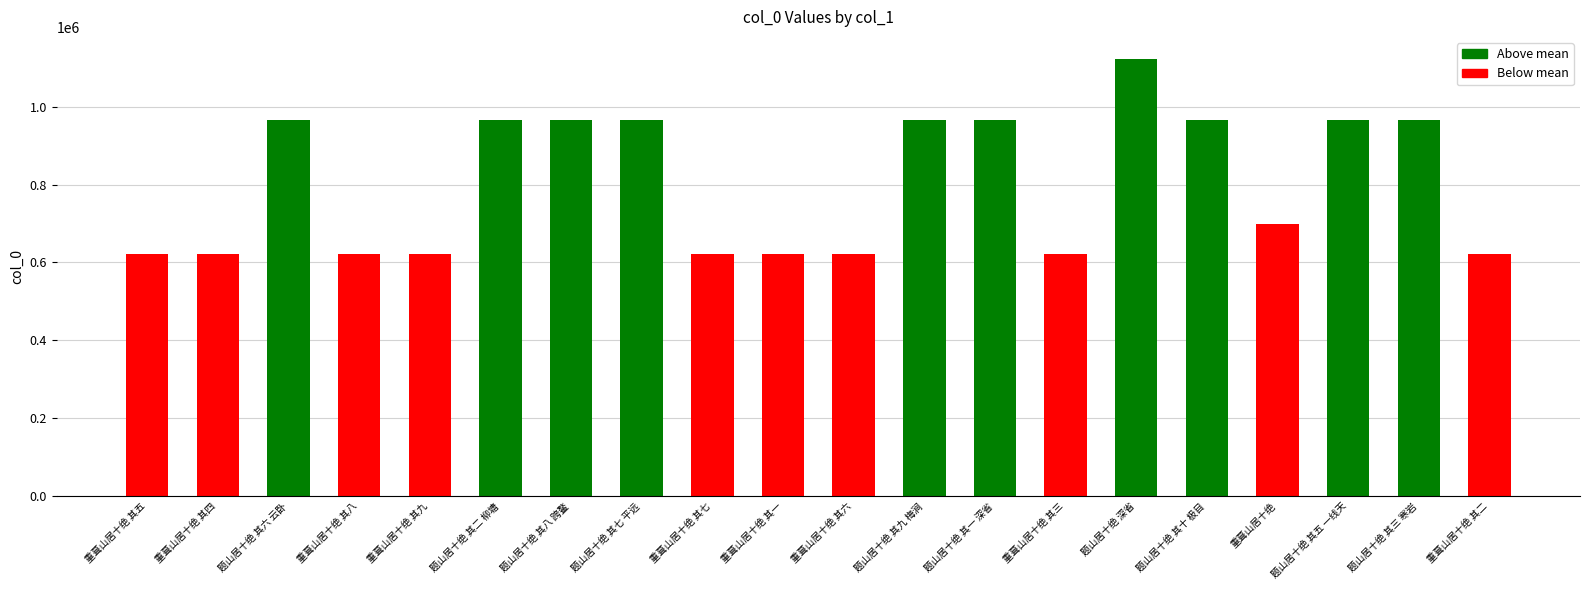

At which label is the value closest to 872847?

题山居十绝 其五 一线天